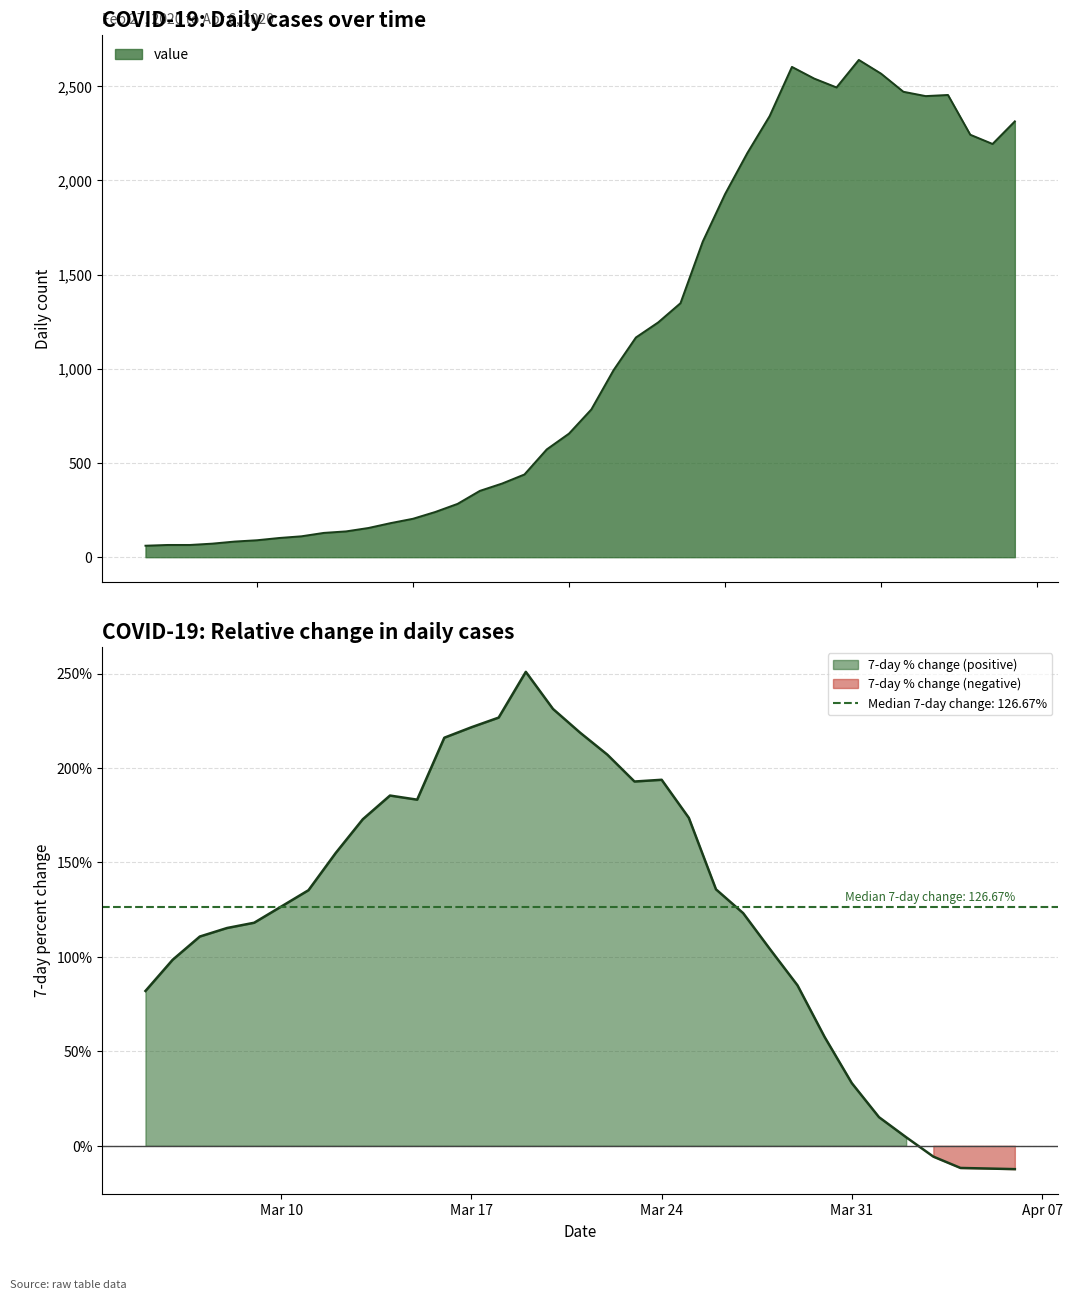

Reading left to right, extract all data points from this chart.

61	65	65	72	83	90	102	111	129	137	155	181	204	240	283	352	391	439	572	656	784	993	1166	1246	1348	1675	1927	2145	2341	2602	2540	2493	2639	2566	2470	2447	2453	2242	2193	2313